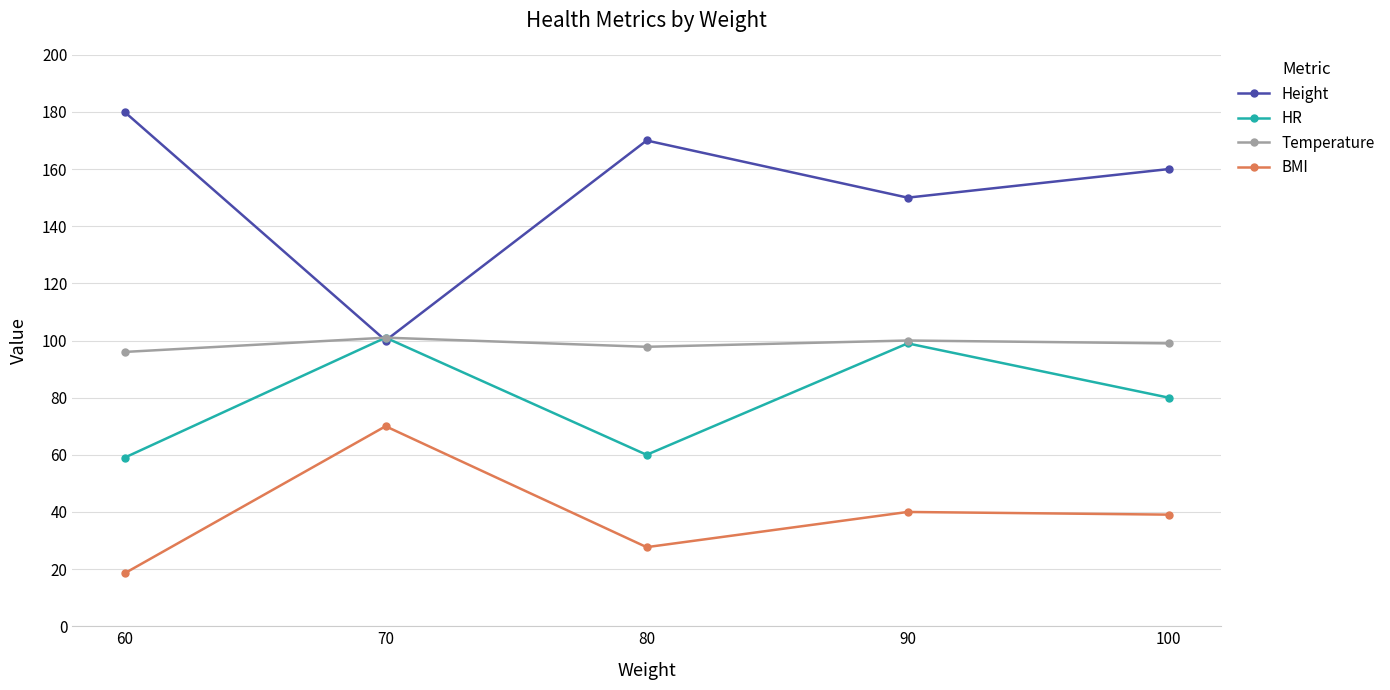

How many lines are shown in the chart?

4